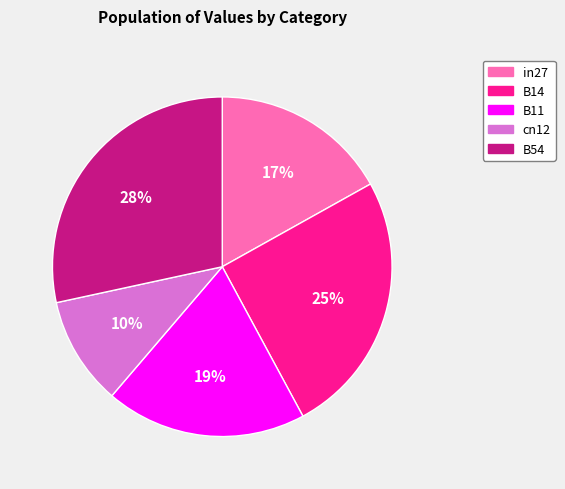

Is in27 the majority of the pie?

No